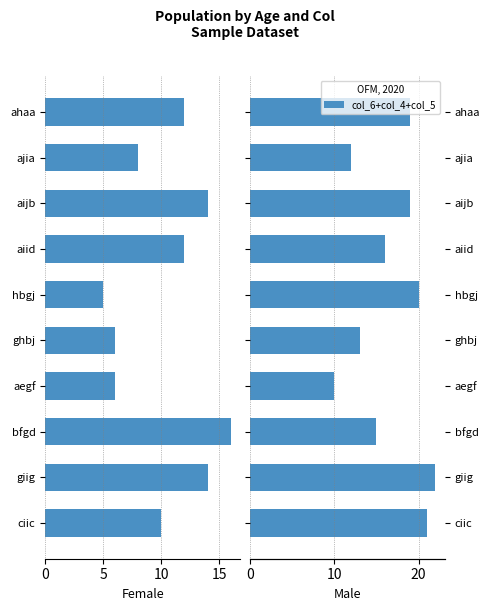

Which series has the largest range (max minus min)?

col_6+col_4+col_5